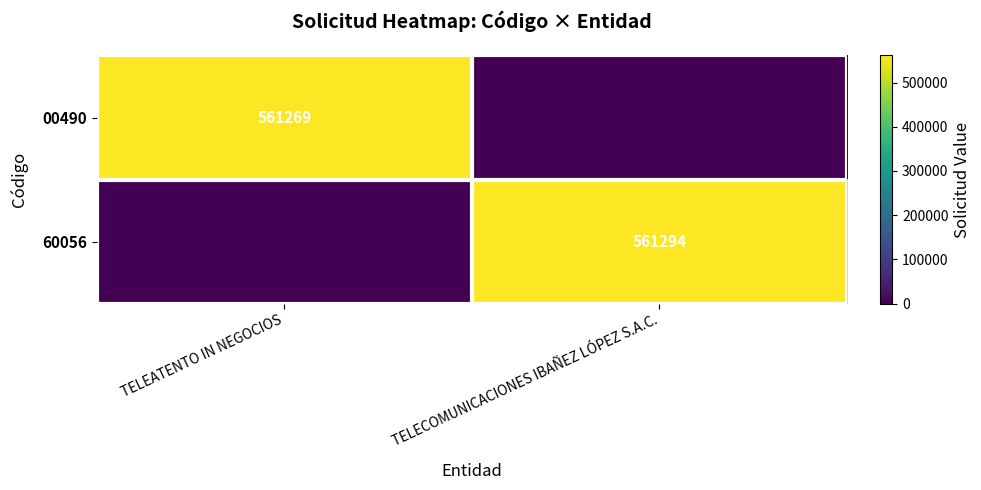

What is the difference between the highest and lowest values at TELEATENTO IN NEGOCIOS?

561269